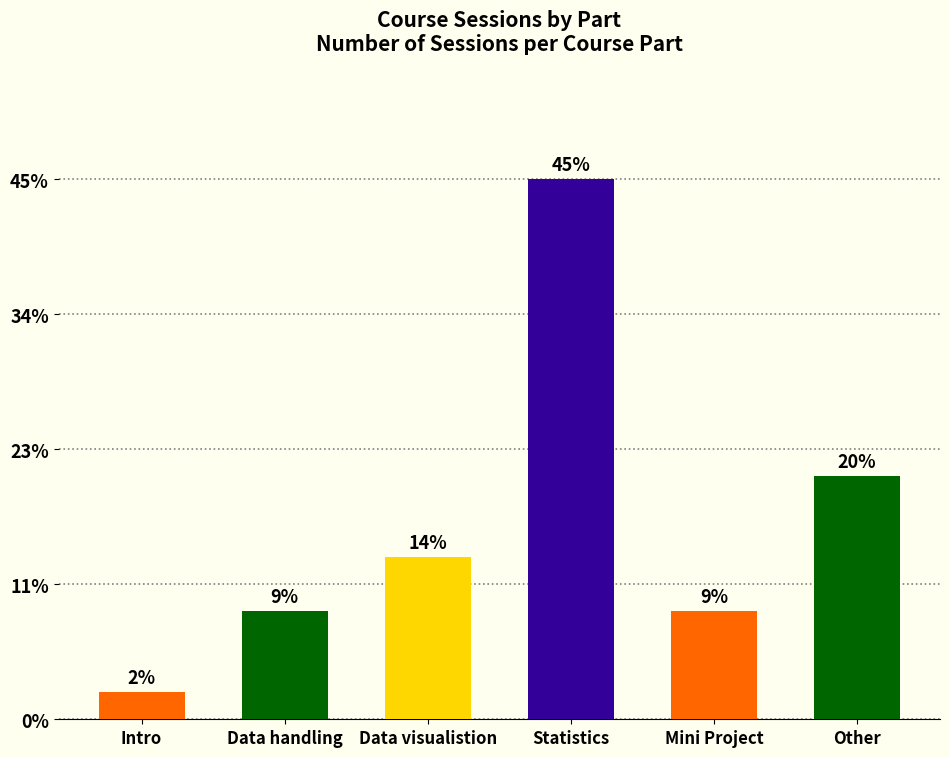

List the labels in order of value, largest first.

Statistics, Other, Data visualistion, Data handling, Mini Project, Intro